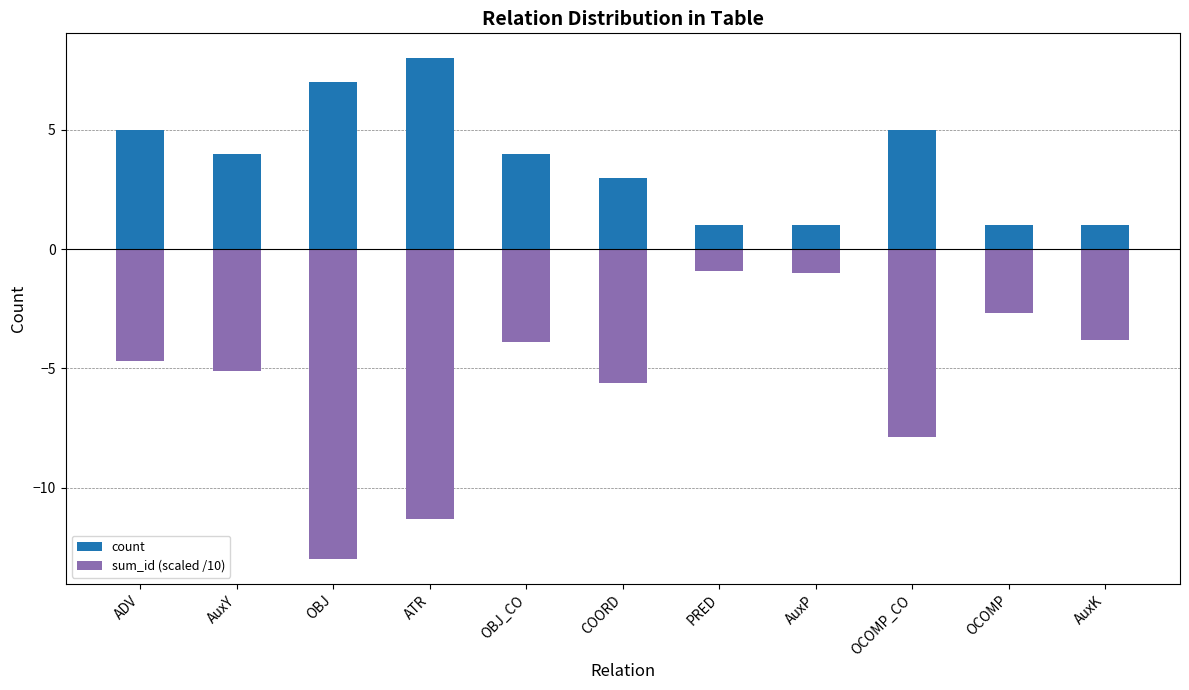

Is it true that sum_id (scaled /10) equals -8.1 at ADV?

False